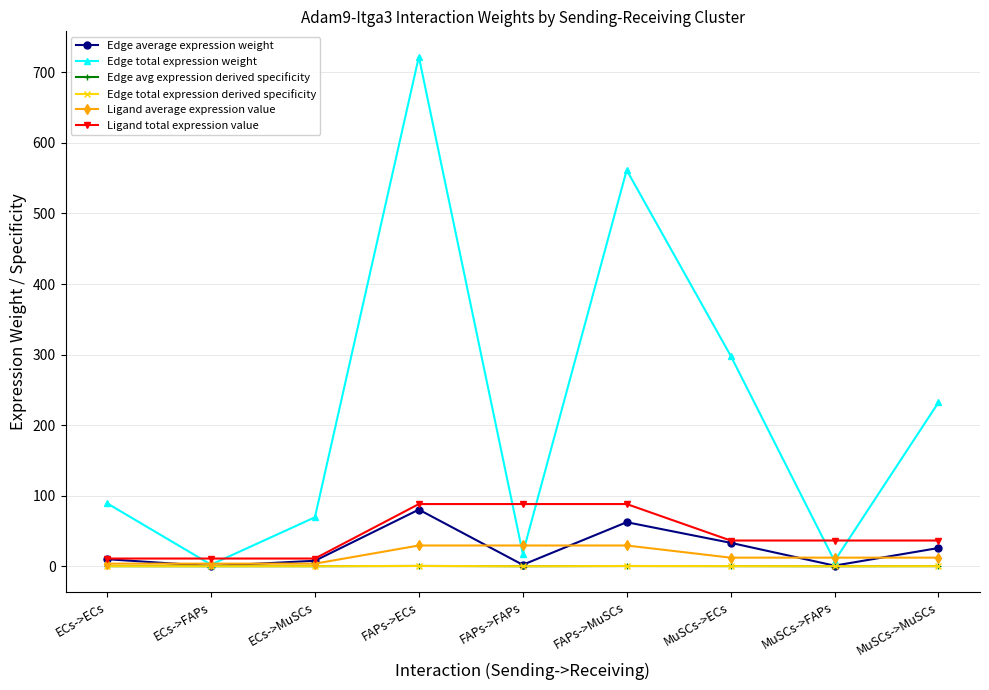

What is the greatest value displayed?

722.1